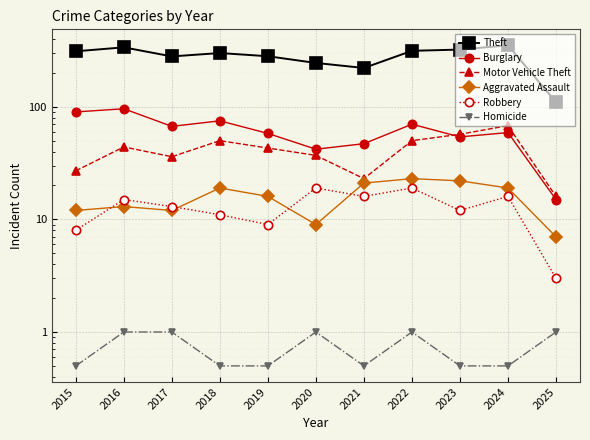

What are all the series names shown in the legend?

Theft, Burglary, Motor Vehicle Theft, Aggravated Assault, Robbery, Homicide